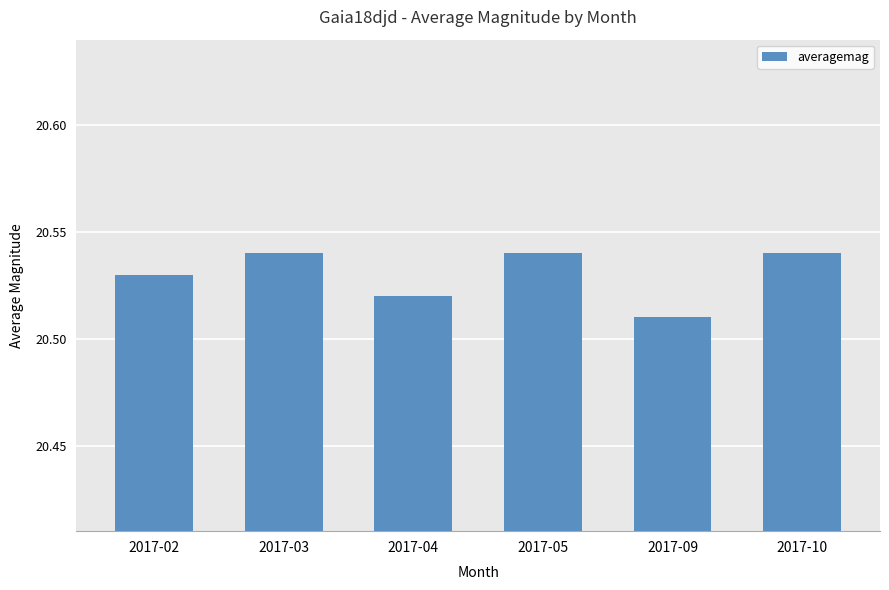

The value at 2017-10 is 30.7. True or false?

False